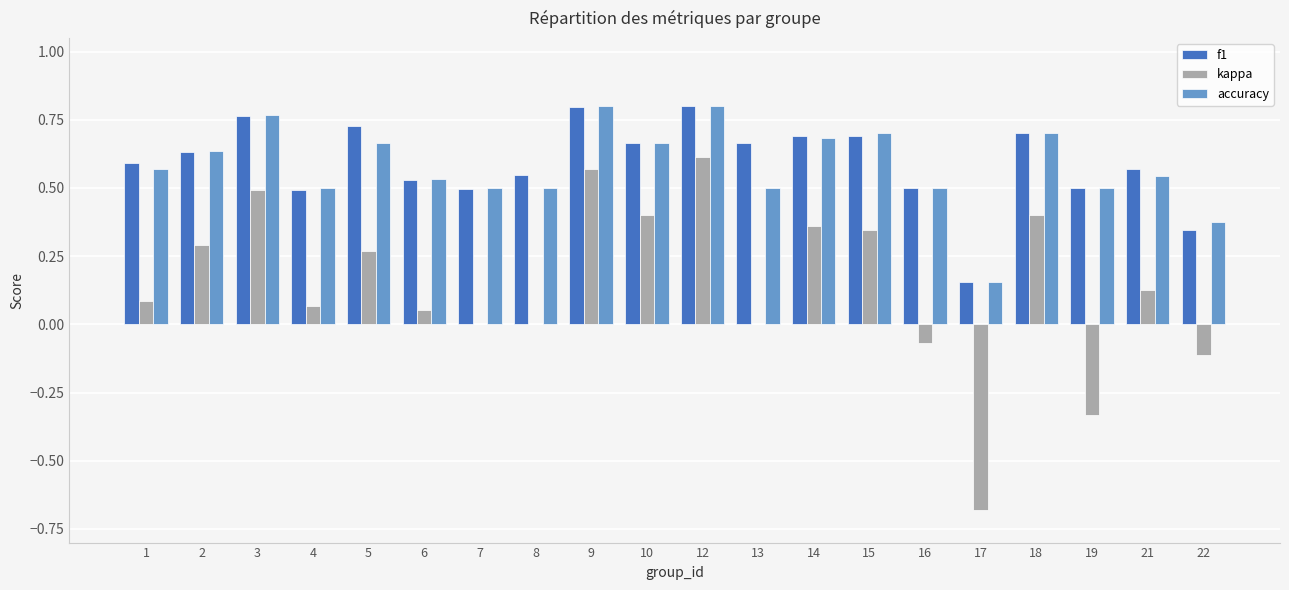

The accuracy series shows 0.8 at 3. True or false?

True